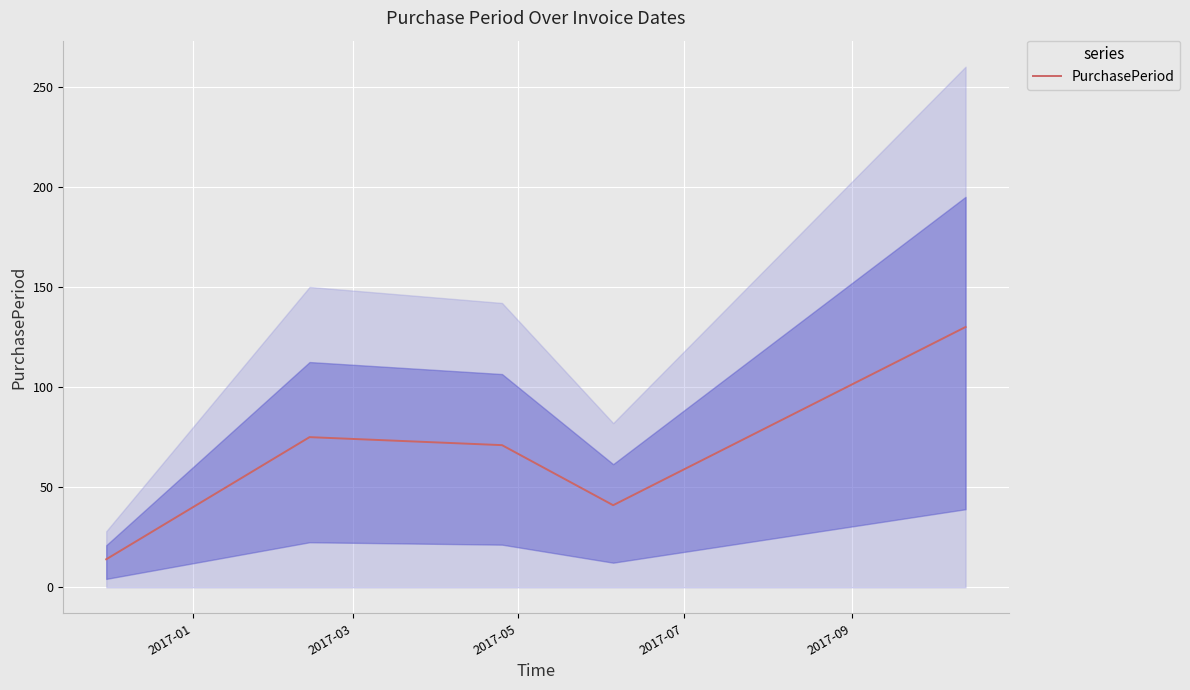

True or false: the data shows 106 at 2017-05.

False